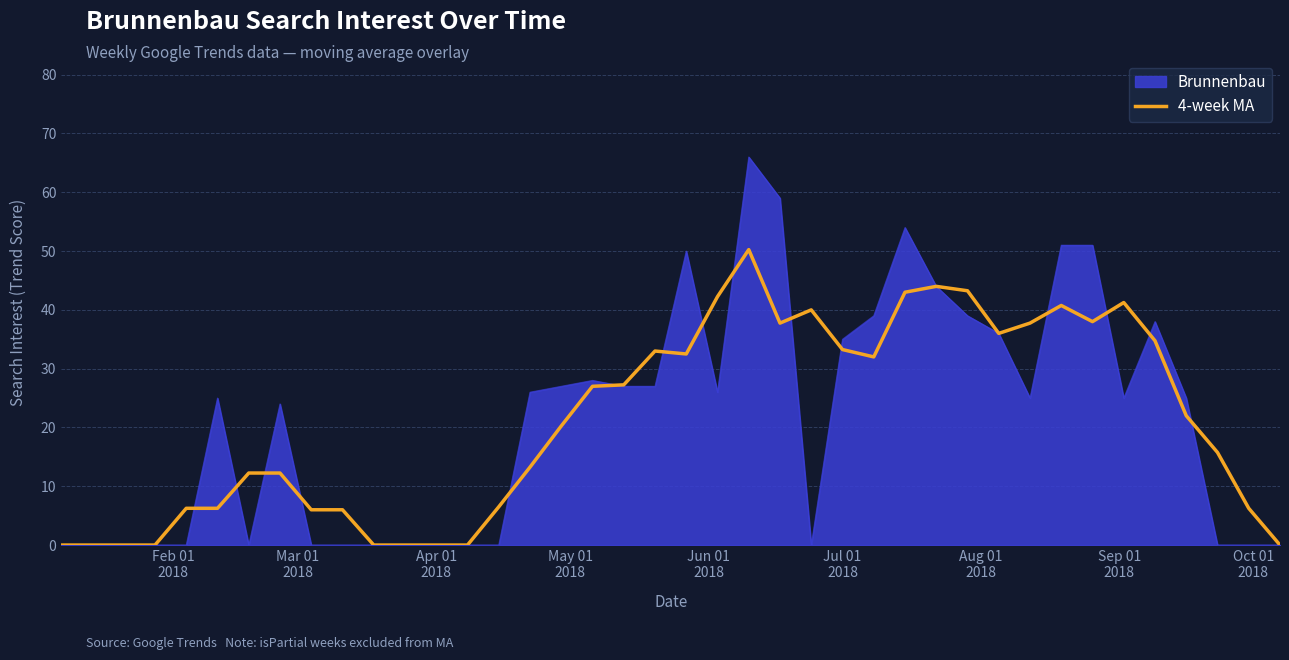

List the series in order of their peak value, lowest first.

4-week MA, Brunnenbau